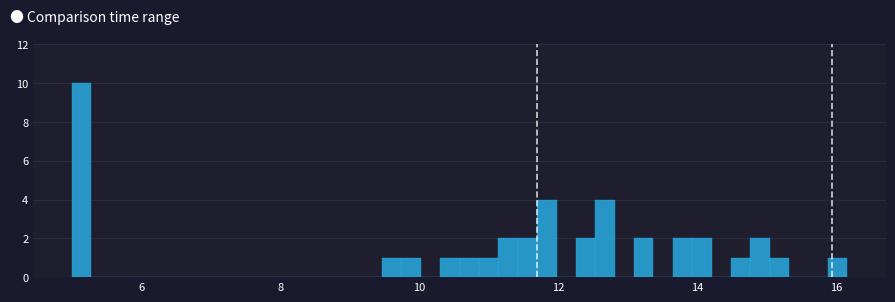

Read against the x-axis, roughly where is the centre of the tallest bar?

5.2